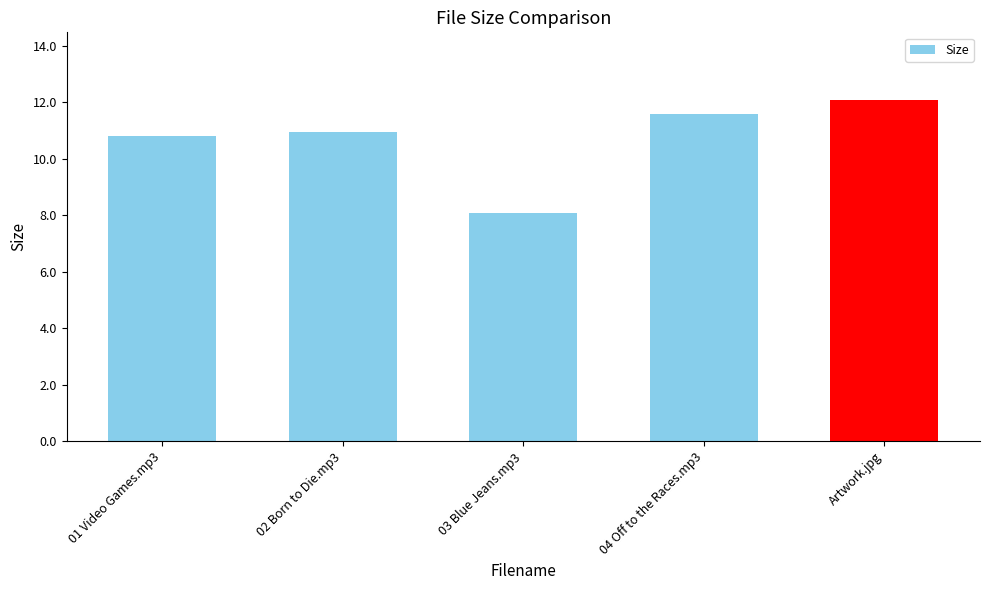

At which label does the data first exceed 10?

01 Video Games.mp3